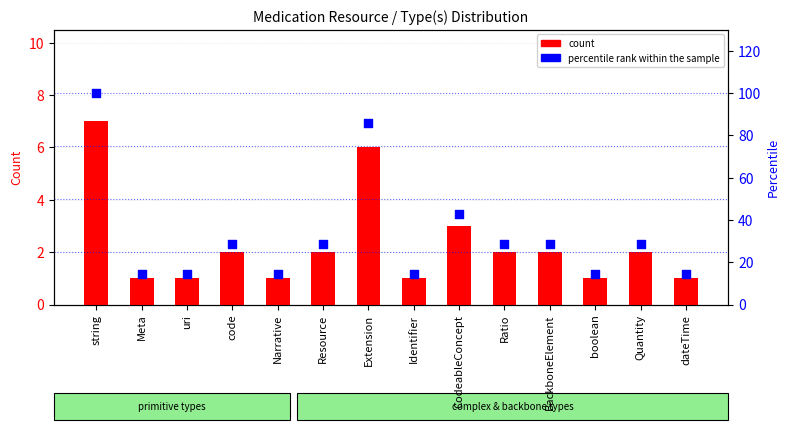

Which series reaches the maximum Y coordinate?

percentile rank within the sample